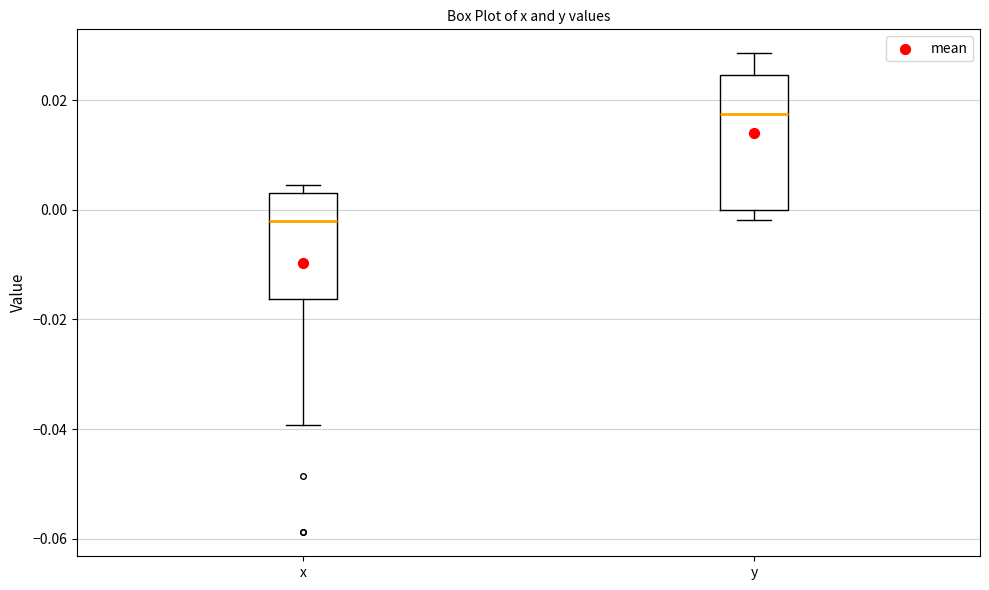

Reading left to right, read every box against the y-axis: the position of its median line, the range the box covers, and the ends of its whiskers. The values are not printed on the chart, so give them approximately, as read against the axis.

x: median -0.002, box -0.016 to 0.004, whiskers -0.040 to 0.004 (just above the box's upper edge)
y: median 0.018, box 0.000 to 0.024, whiskers -0.002 to 0.028